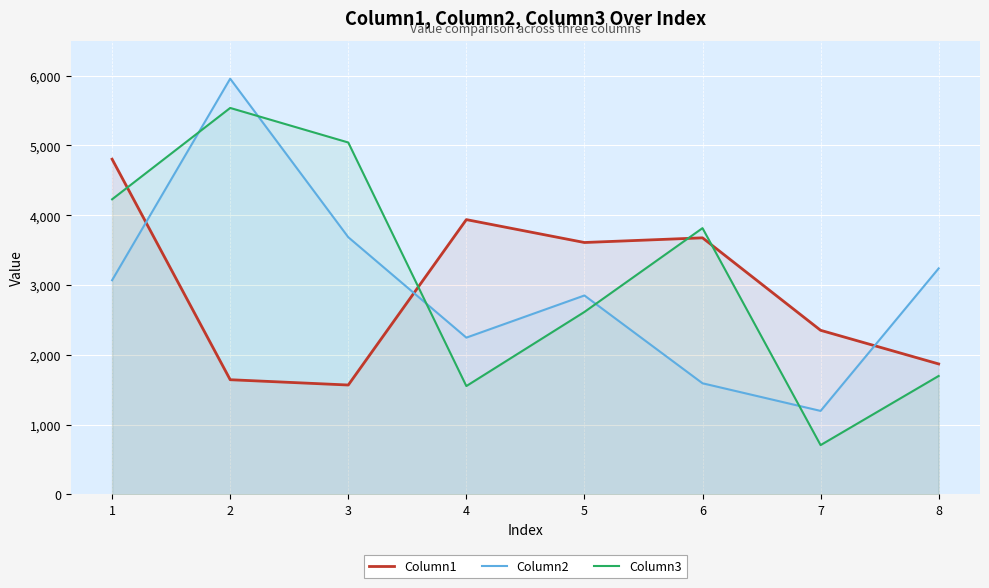

Which label corresponds to the largest value in the chart?

2